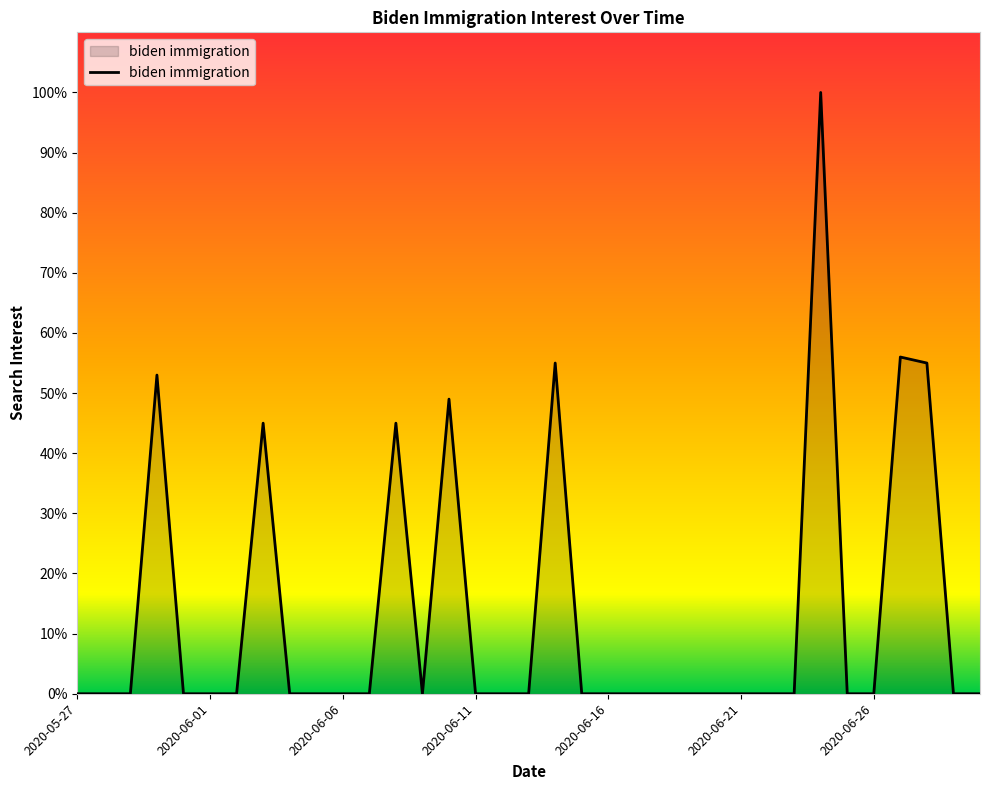

True or false: the data has more than 1 interior local peaks.

True